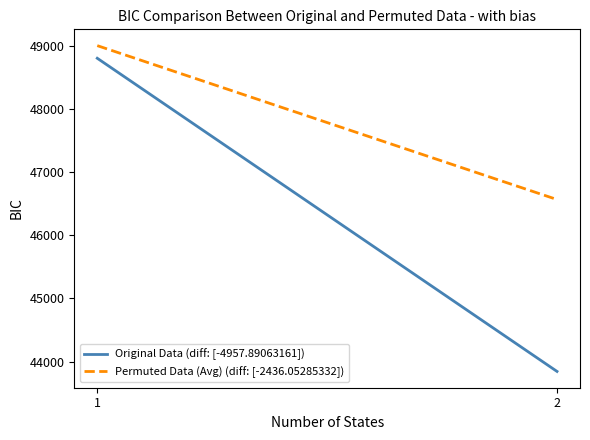

What is the average value of the Original Data (diff: [-4957.89063161]) series?

46322